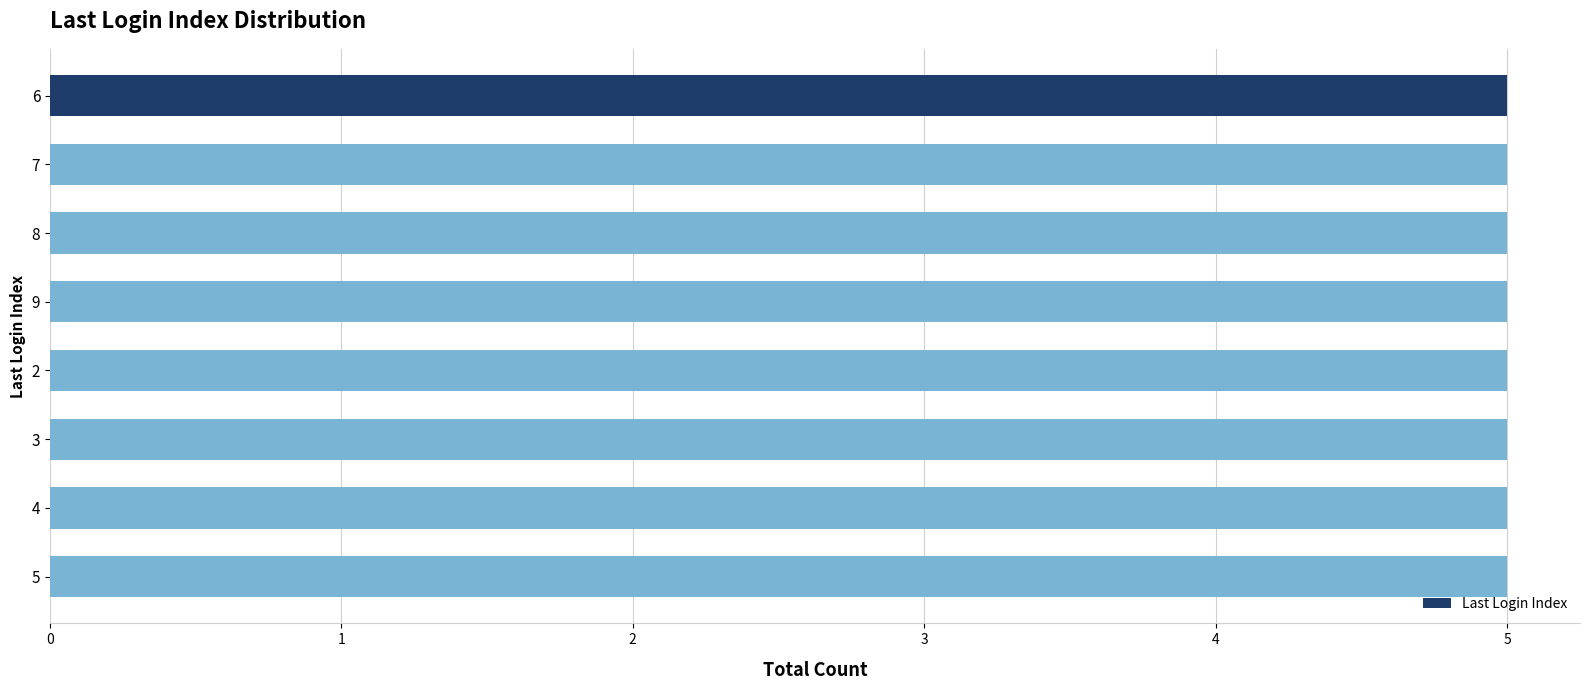

Count the values in the range 4 to 8.

25